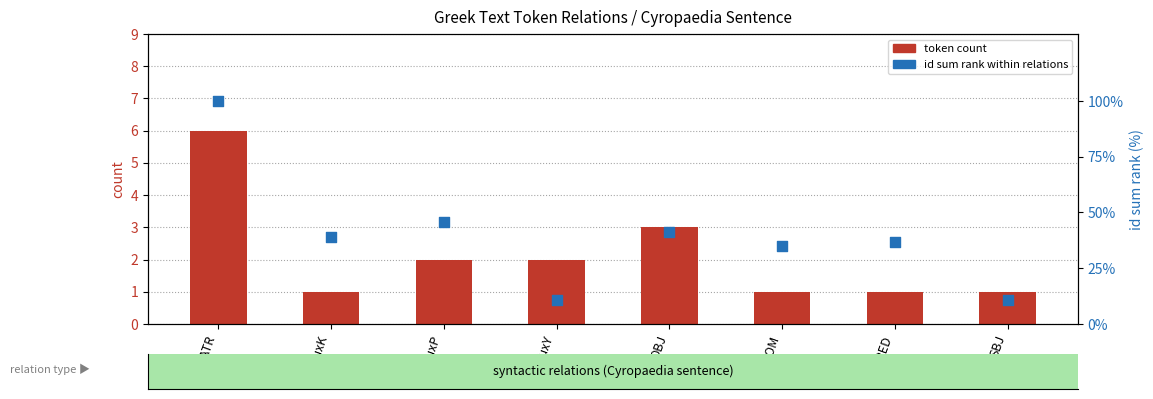

Is the value of id sum (scaled %) at OBJ greater than the value of token count at PNOM?

Yes